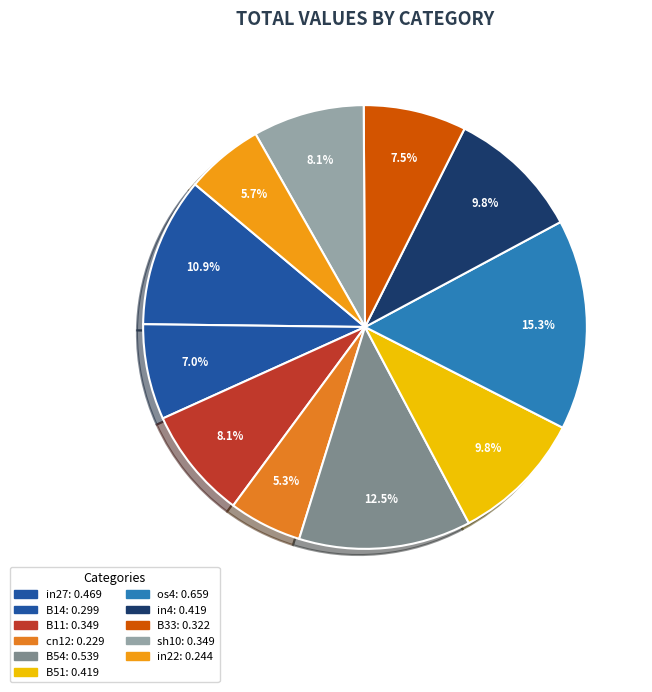

The os4 slice represents 7% of the pie. True or false?

False